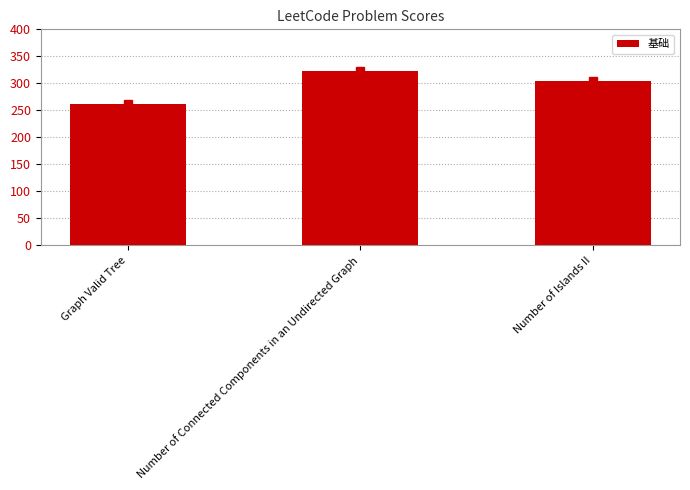

What is the ratio of the value at Number of Islands II to the value at Graph Valid Tree?

1.2